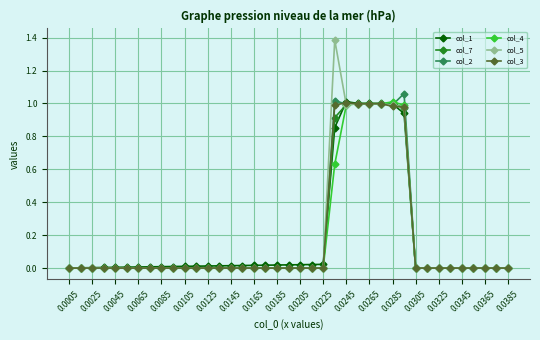

How many series are shown in this chart?

6